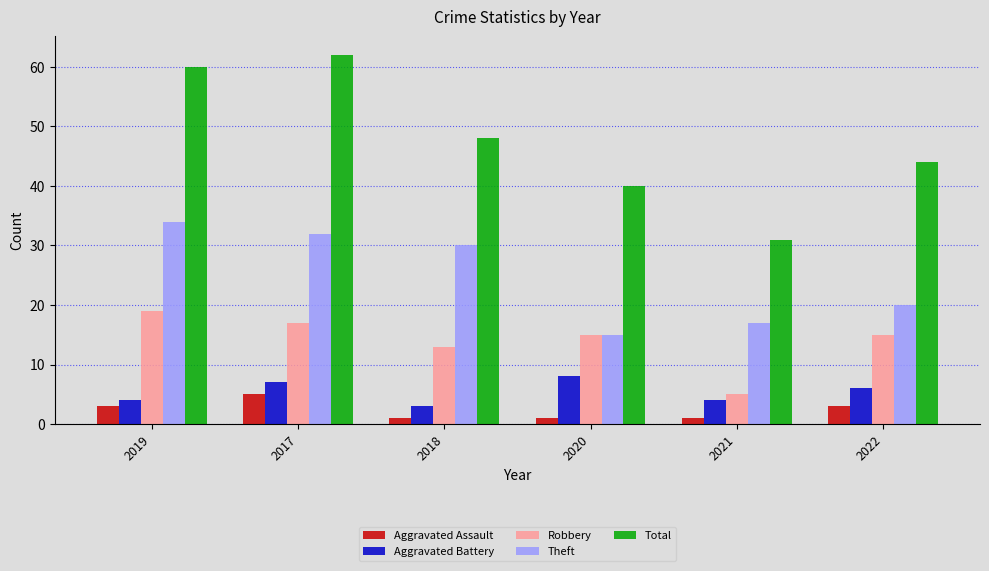

Which series changed the most between 2020 and 2021?

Robbery